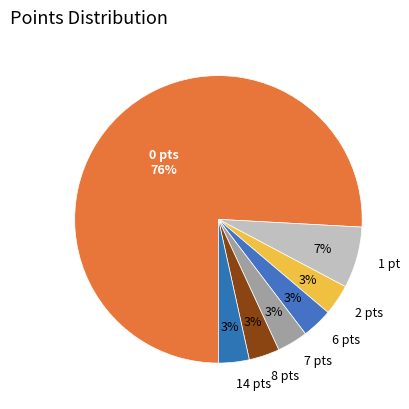

To the nearest percent, what is the average slice percentage?

14%